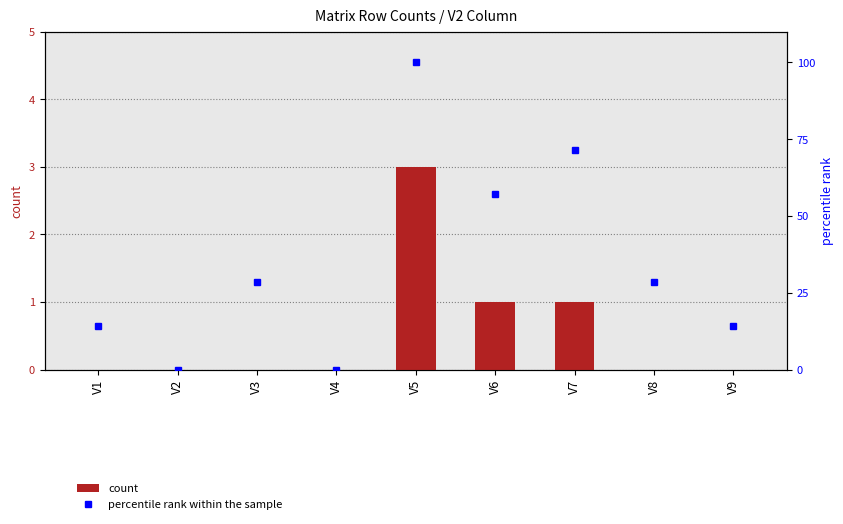

How many data points in percentile rank within the sample are above 28?

5